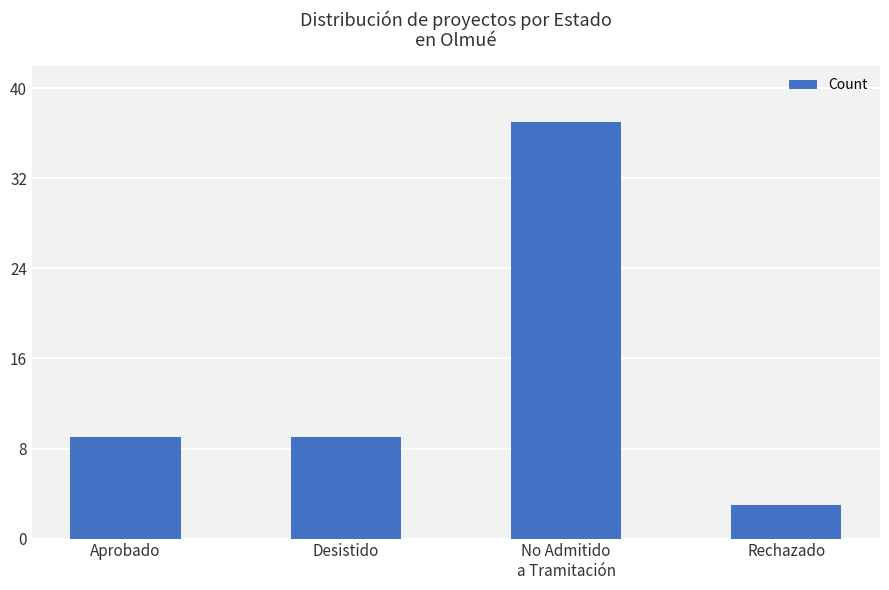

What is the label of the 1st bar from the left?

Aprobado